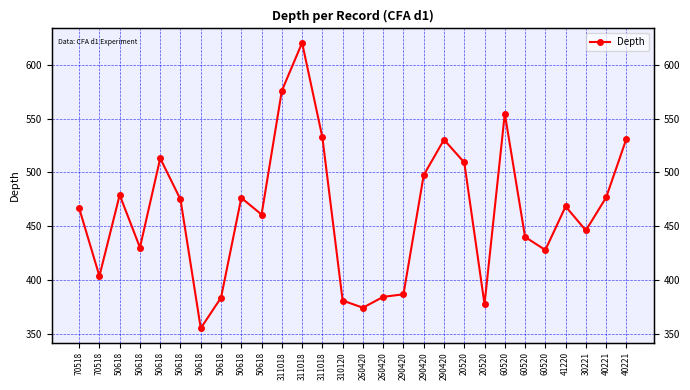

How many values are below 468?

14